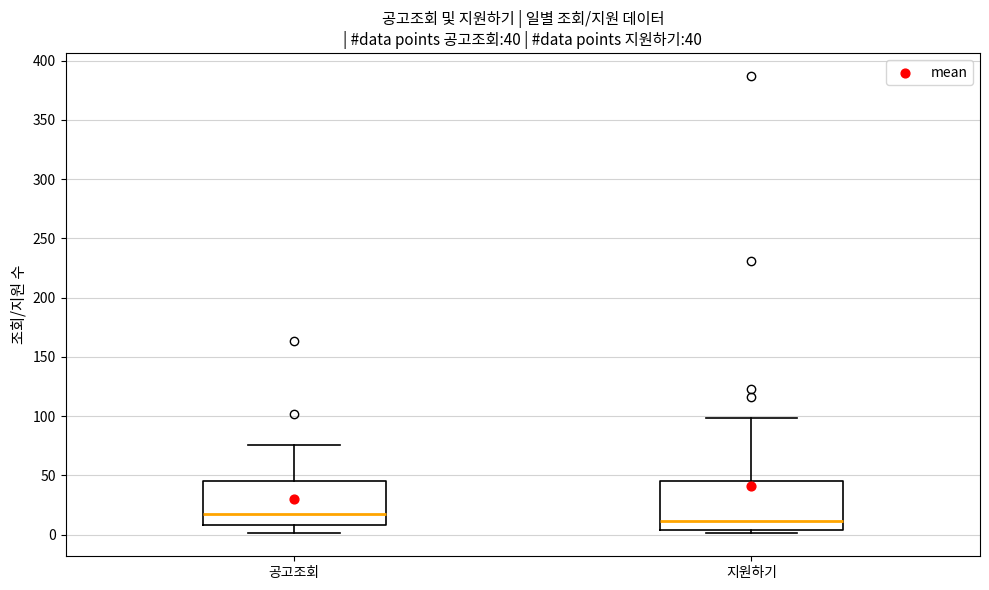

Which box has the lowest median line?

지원하기